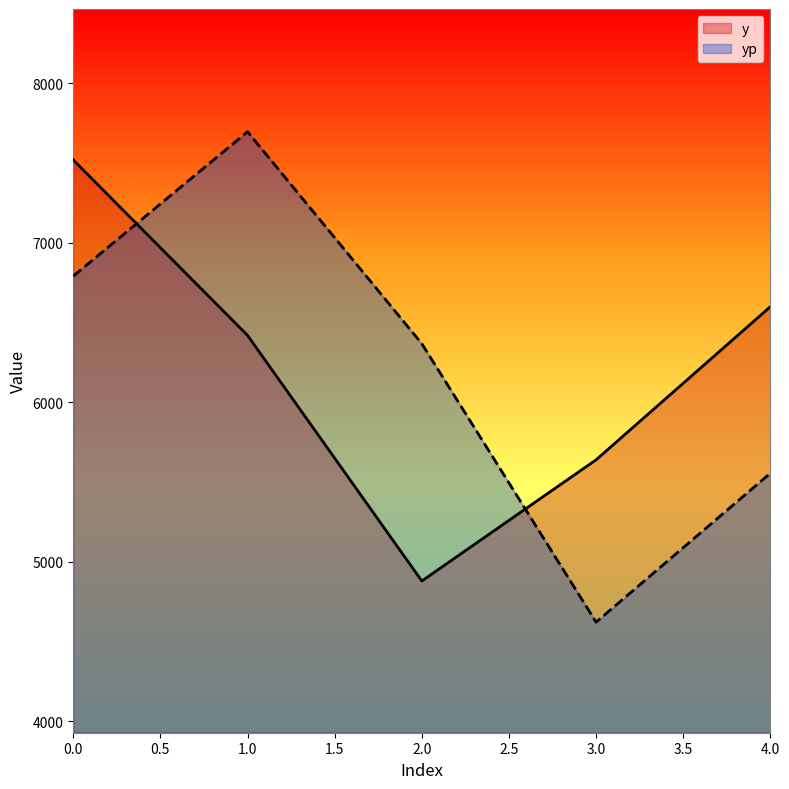

What is the spread (max minus min) of values at 4?

1043.8